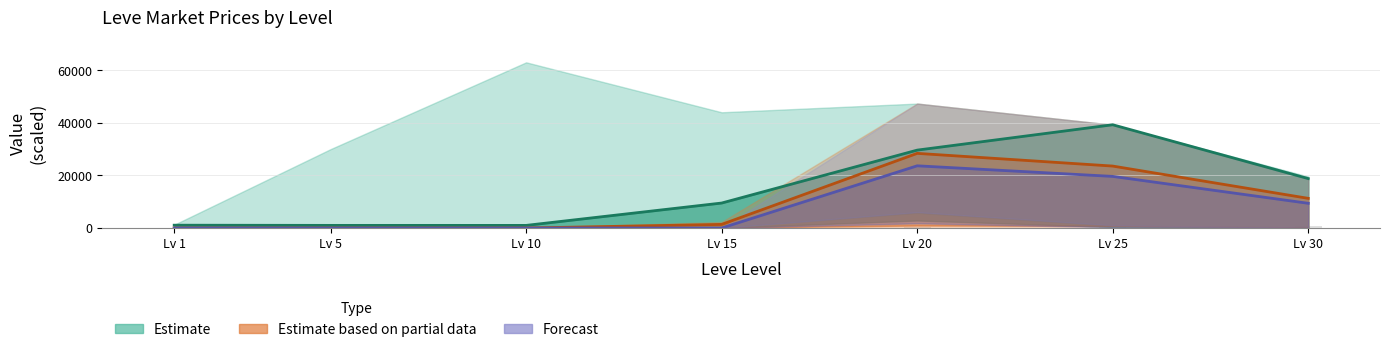

True or false: the data shows 1.6 at Lv 1.

True